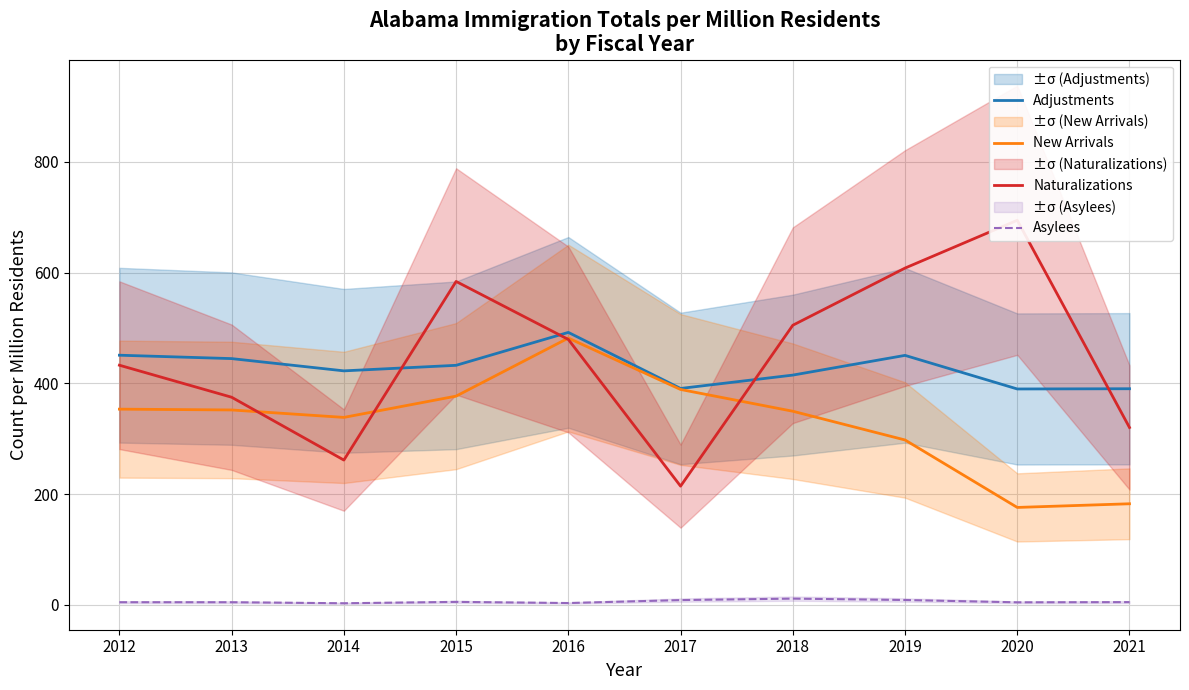

Reading right to left, list all the values displayed in this chart.

Adjustments: 390.3	389.9	450.5	414.9	390.8	492.0	432.6	422.6	444.7	450.8
New Arrivals: 182.5	175.9	297.8	349.7	389.0	481.7	376.9	338.5	352.0	353.4
Naturalizations: 320.2	694.6	608.2	504.9	214.4	479.3	584.0	261.5	374.9	432.8
Asylees: 5.0	4.6	8.8	11.3	8.6	3.3	5.4	2.9	4.8	4.8